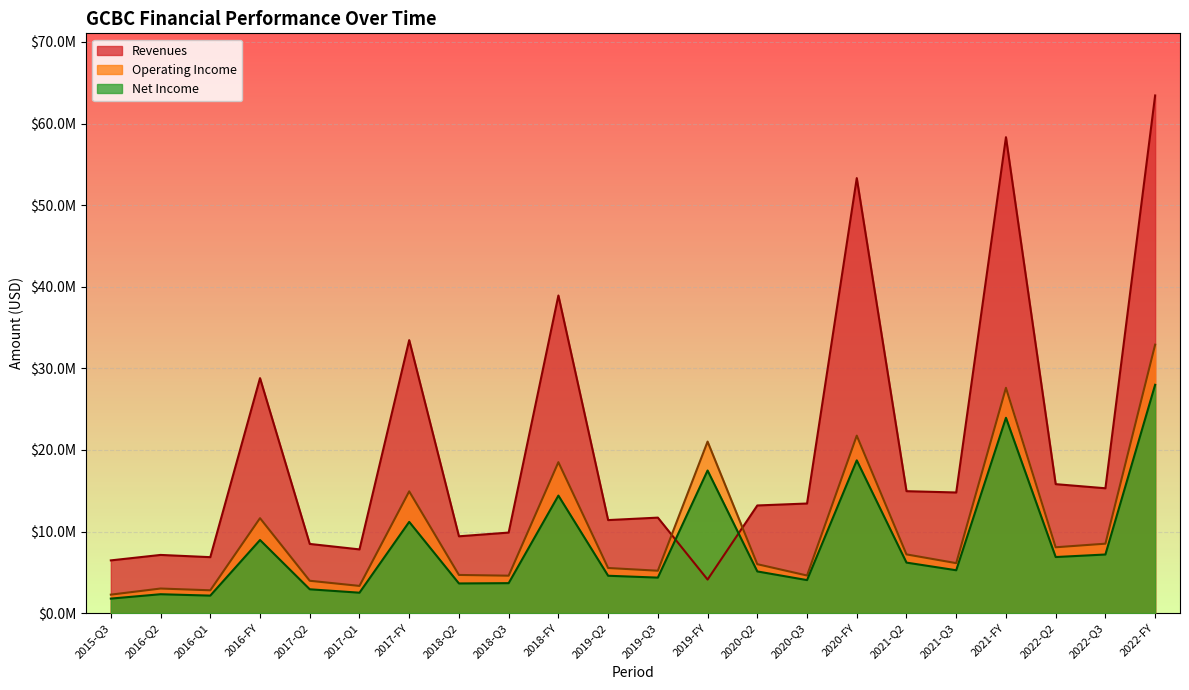

What is the label of the 9th point from the left?

2018-Q3